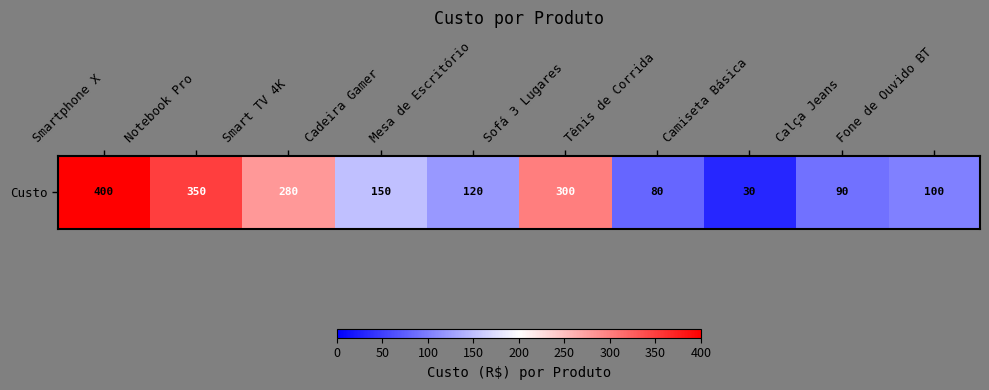

Reading right to left, list all the values displayed in this chart.

Fone de Ouvido BT=100	Calça Jeans=90	Camiseta Básica=30	Tênis de Corrida=80	Sofá 3 Lugares=300	Mesa de Escritório=120	Cadeira Gamer=150	Smart TV 4K=280	Notebook Pro=350	Smartphone X=400